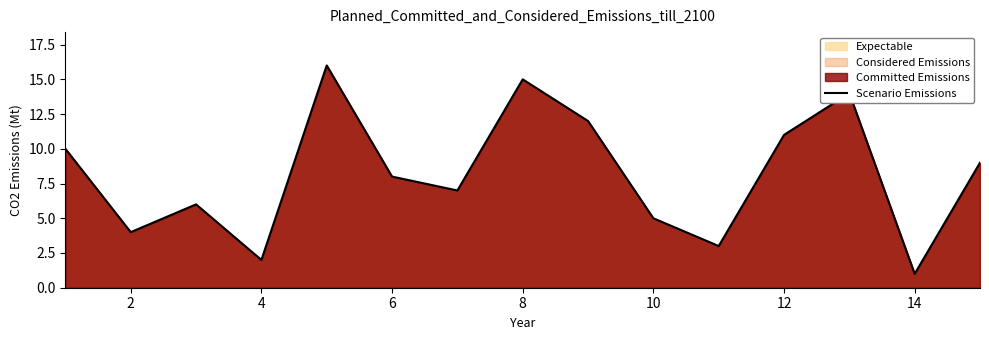

Approximately how many times larger is the value at 12 compared to 6?

1.4